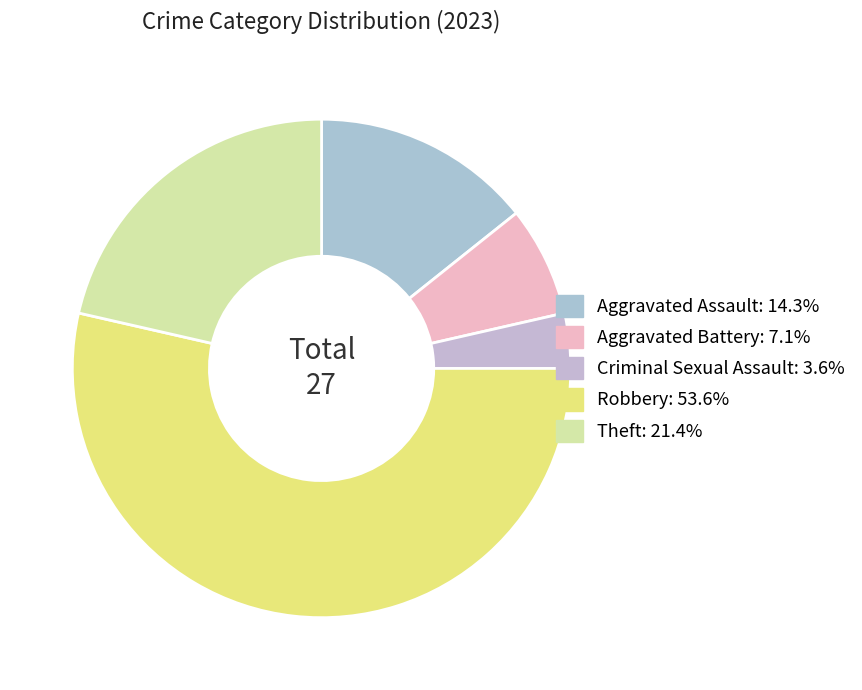

The Aggravated Assault slice represents 5% of the pie. True or false?

False